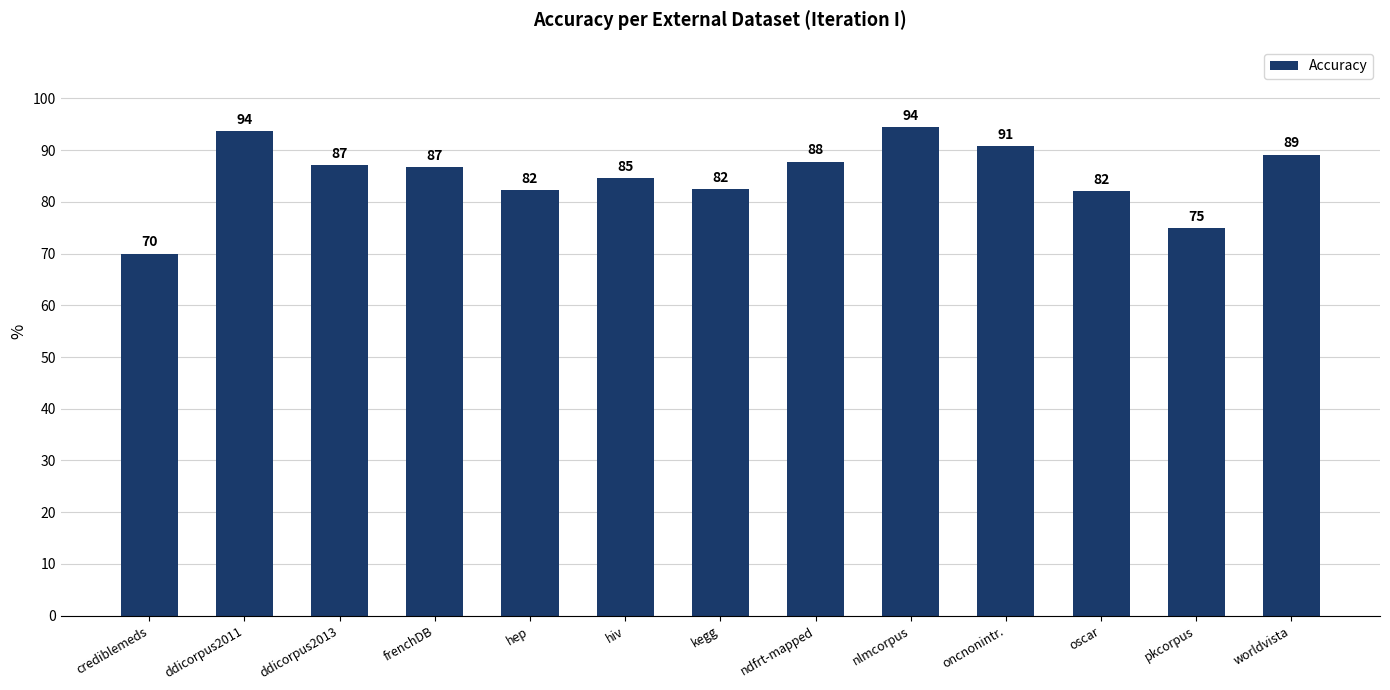

What is the difference between the values at ddicorpus2013 and pkcorpus?

12.2